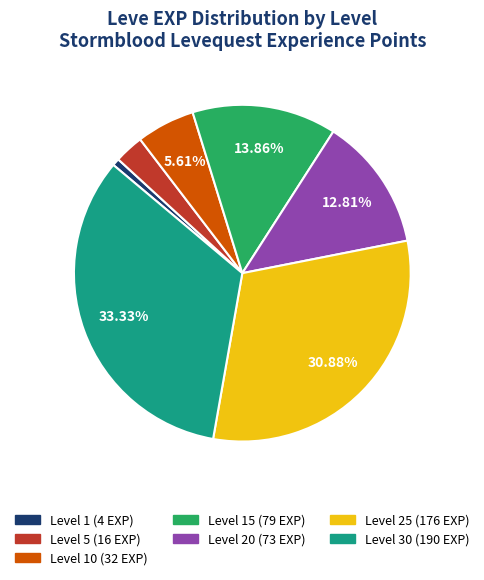

Is there any slice that represents more than half of the pie?

No